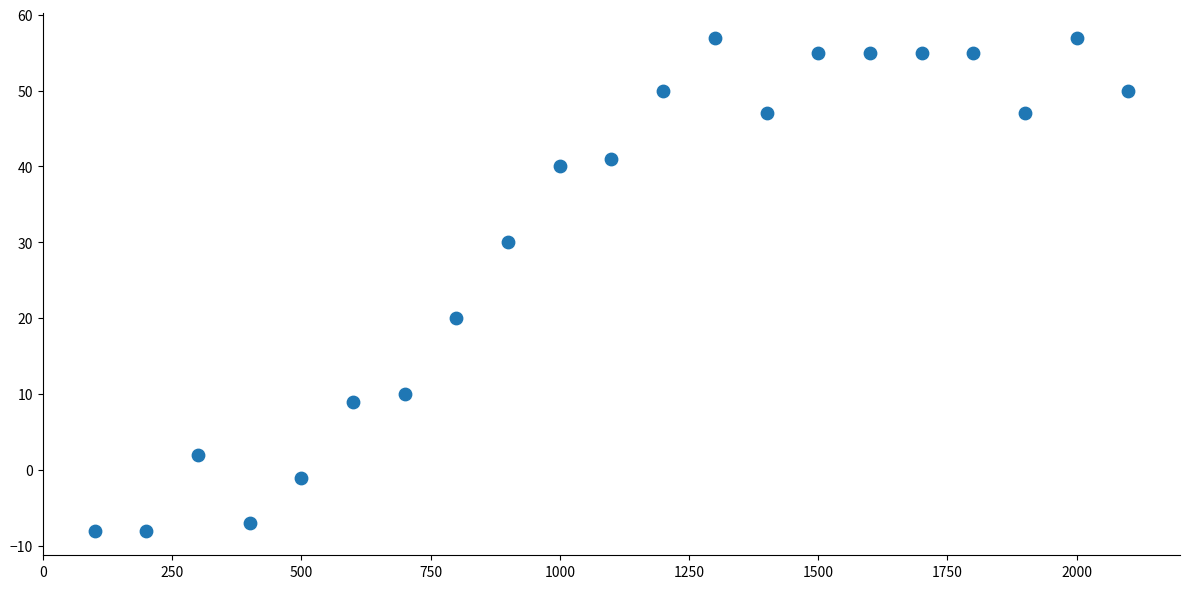

What is the range of Y values (max minus min)?

65